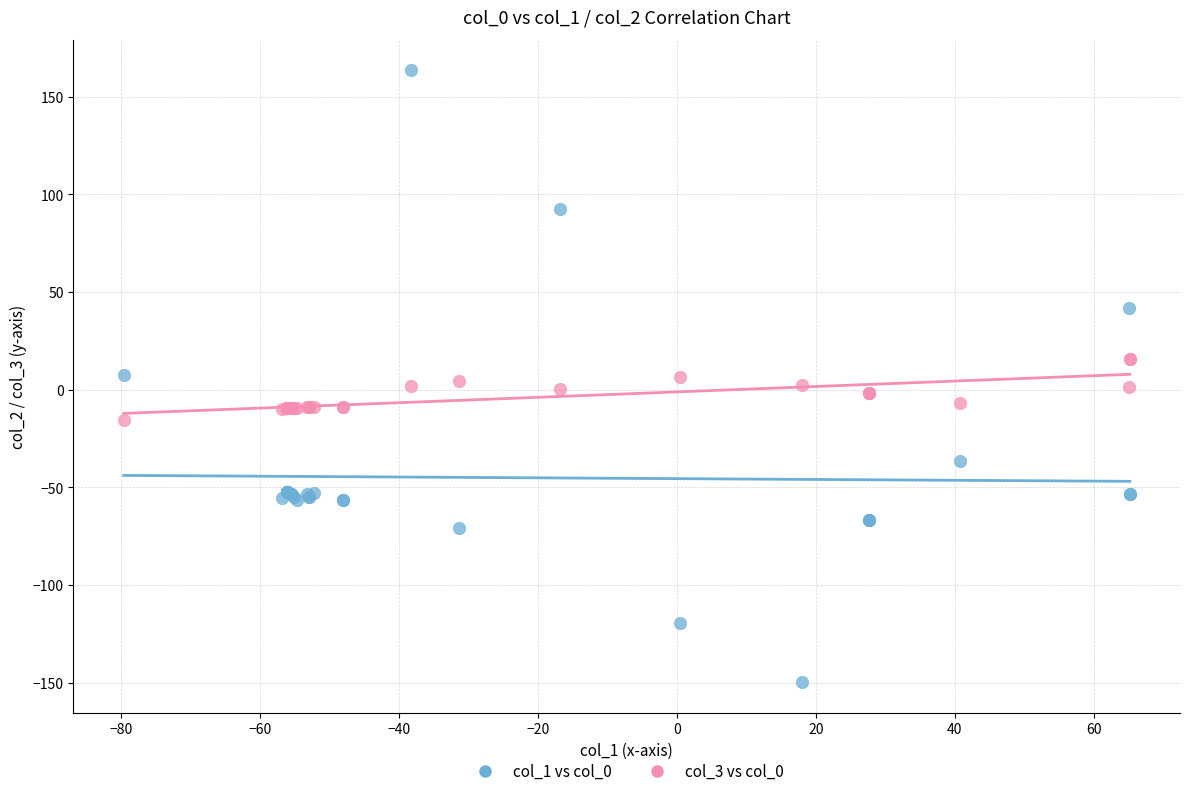

Which series reaches the maximum Y coordinate?

col_1 vs col_0